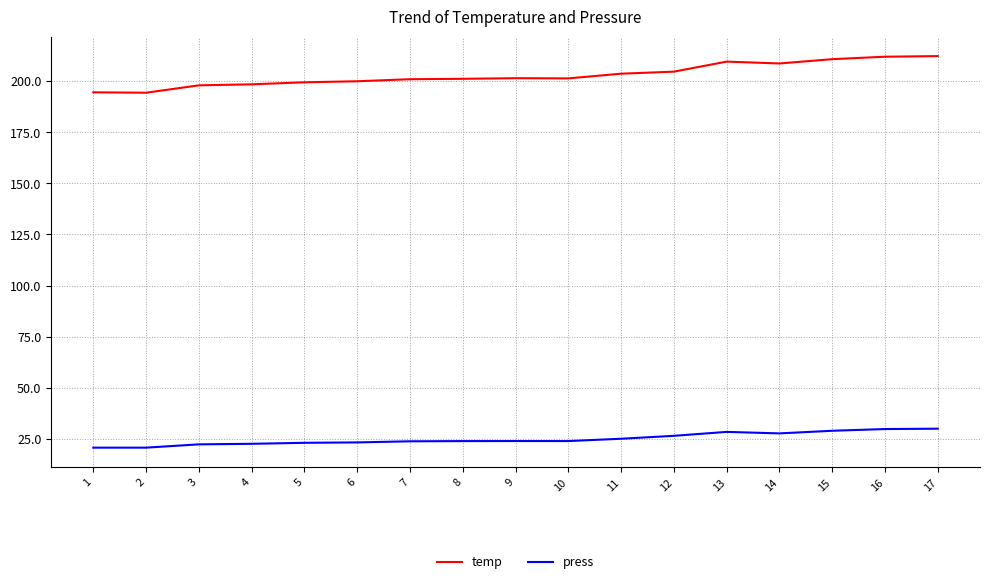

What is the difference between the highest and lowest values at 11?

178.5